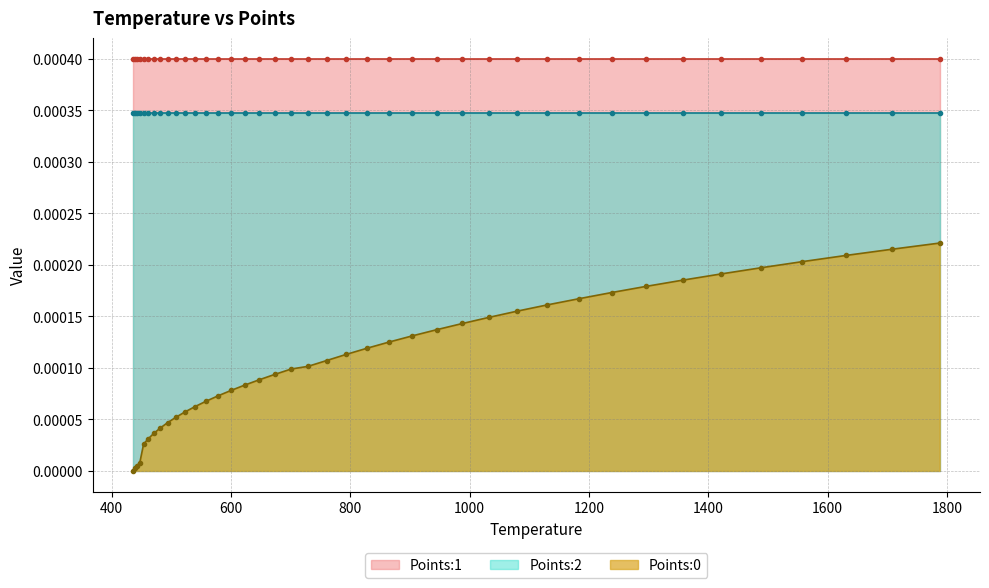

Between 11 and 8, which is larger?

11